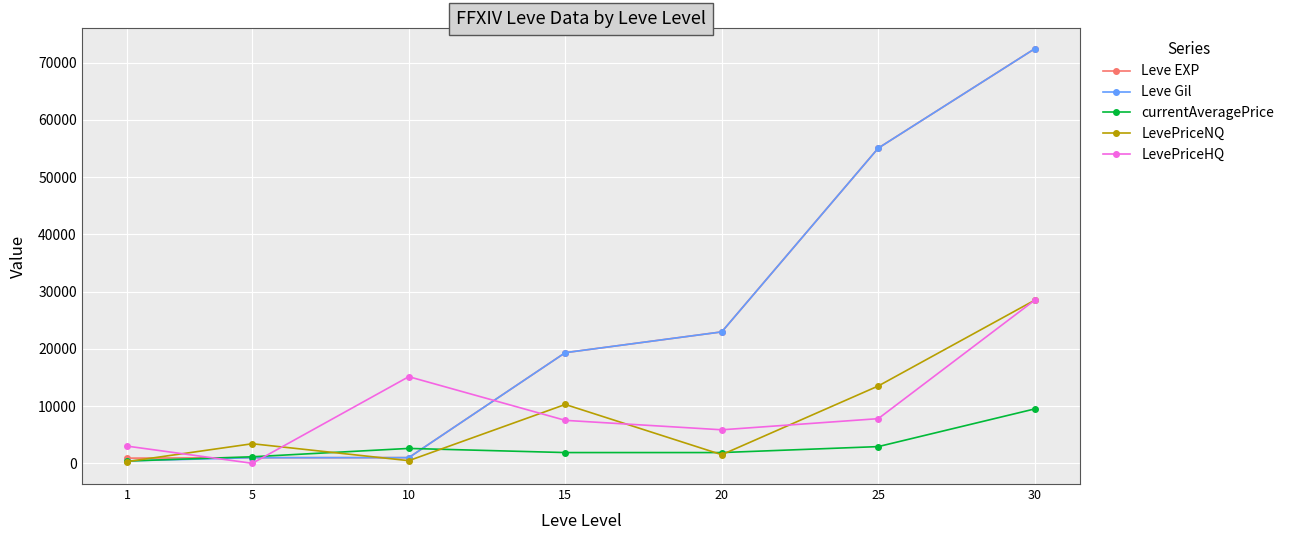

What is the difference between the highest and lowest values at 10?

14673.0